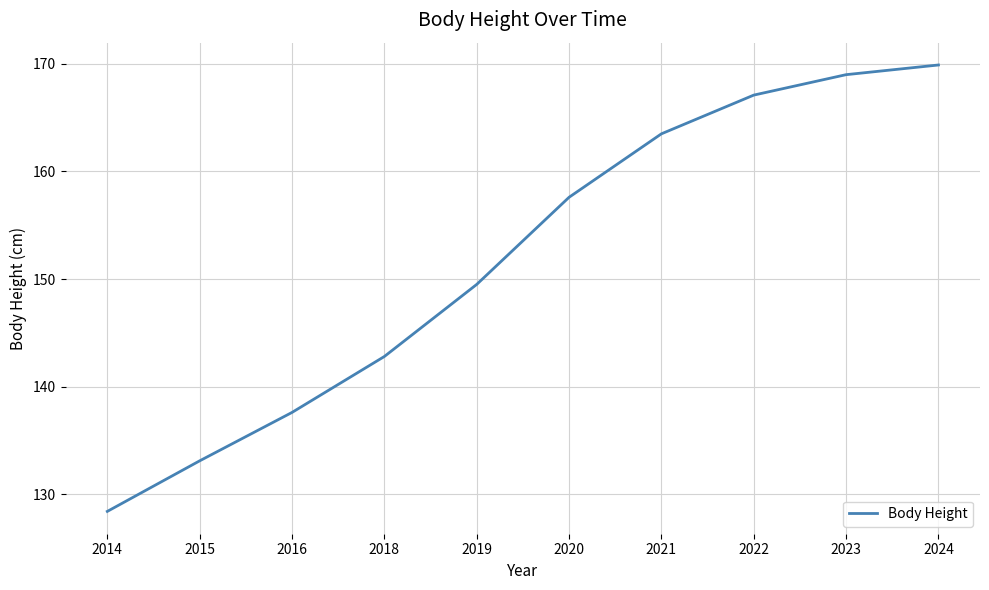

Which label corresponds to the largest value in the chart?

2024